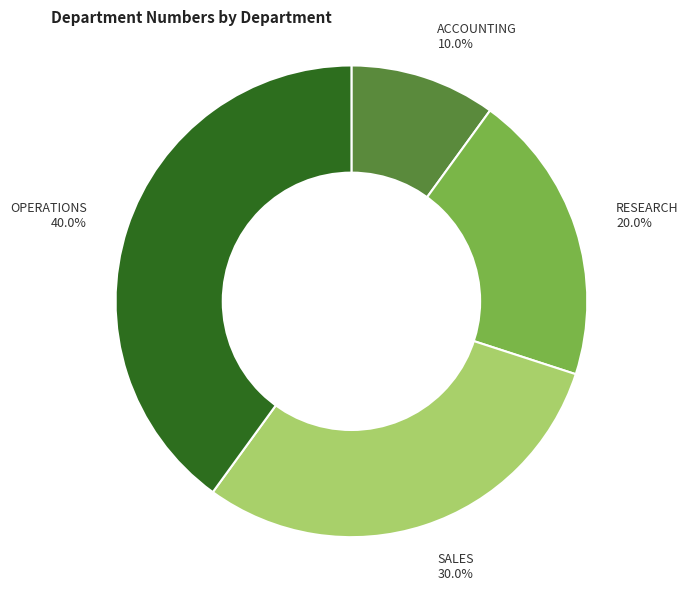

Combined, what portion of the pie is OPERATIONS and SALES?

70.0%